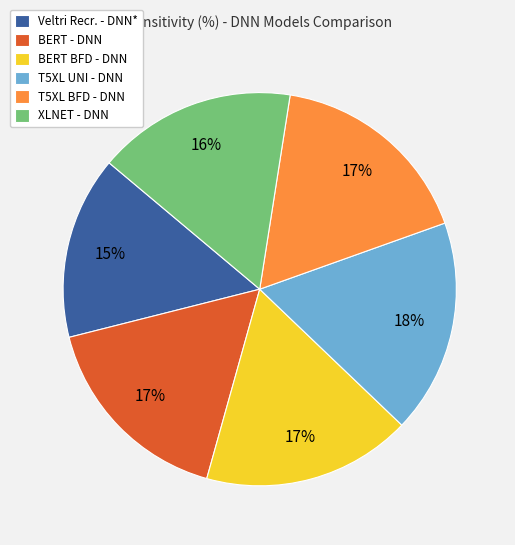

Which has a higher value, XLNET - DNN or BERT BFD - DNN?

BERT BFD - DNN